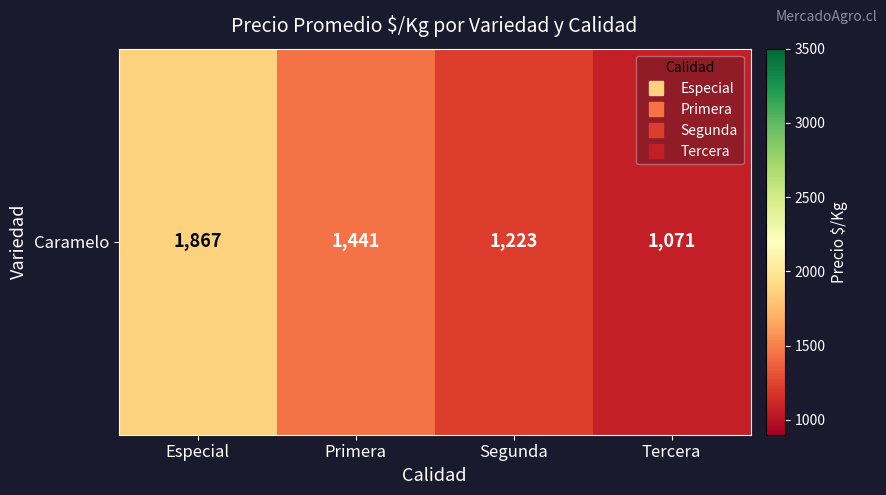

The value at Tercera is 1727. True or false?

False